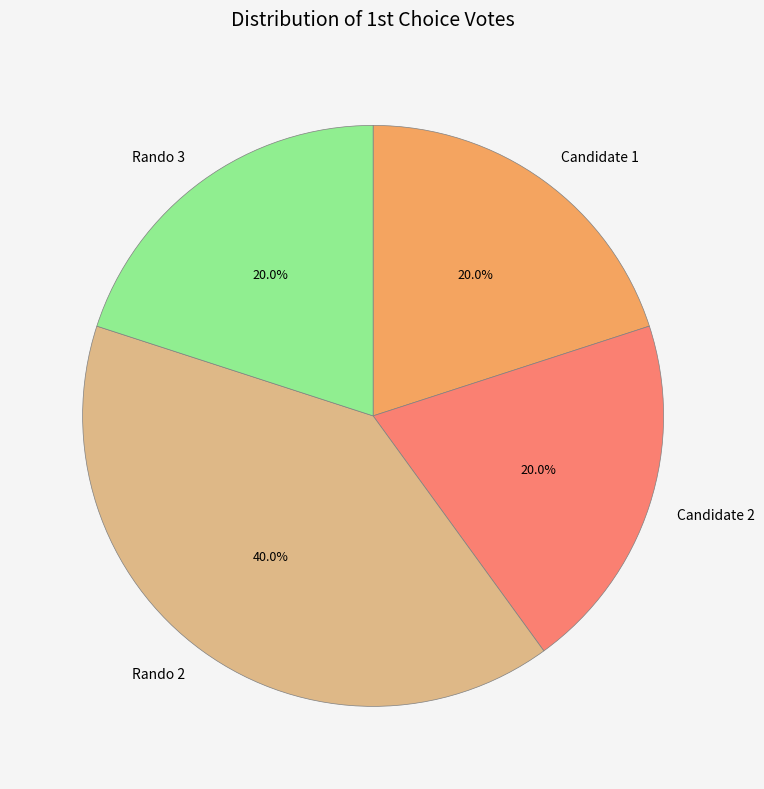

To the nearest percent, what is the average slice percentage?

25%